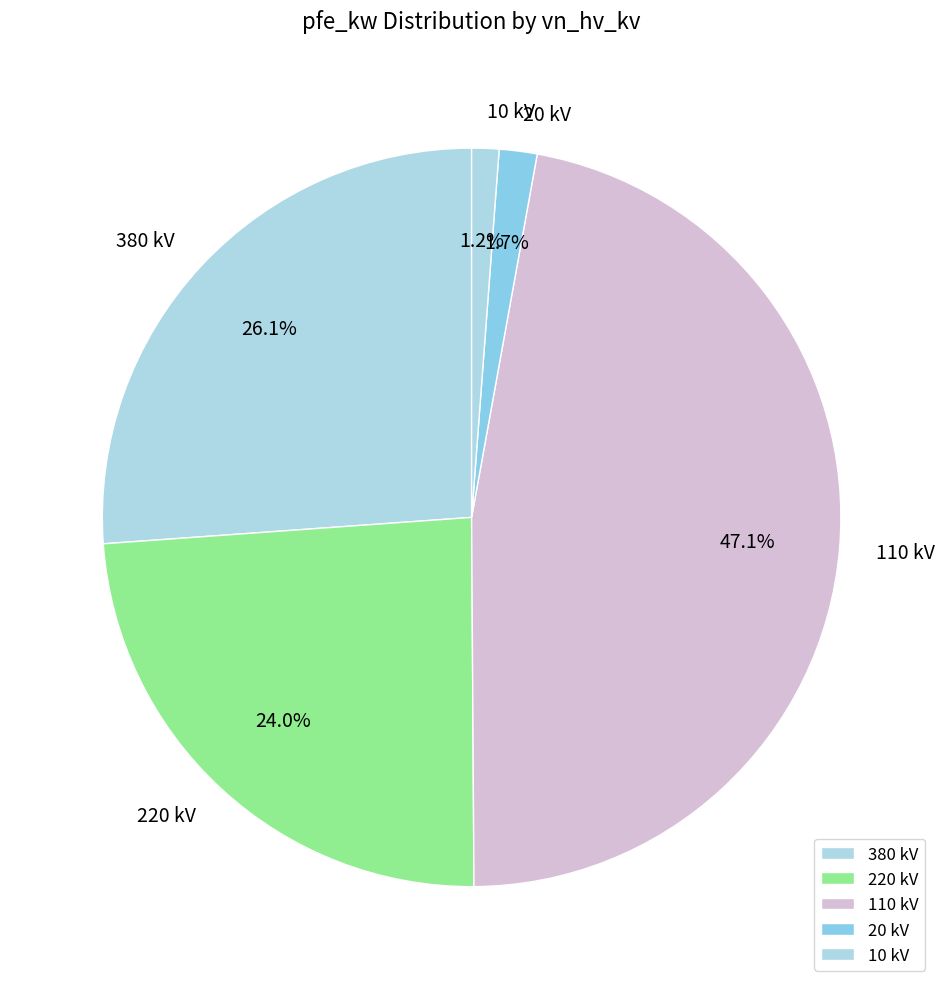

Which has a higher value, 110 kV or 380 kV?

110 kV